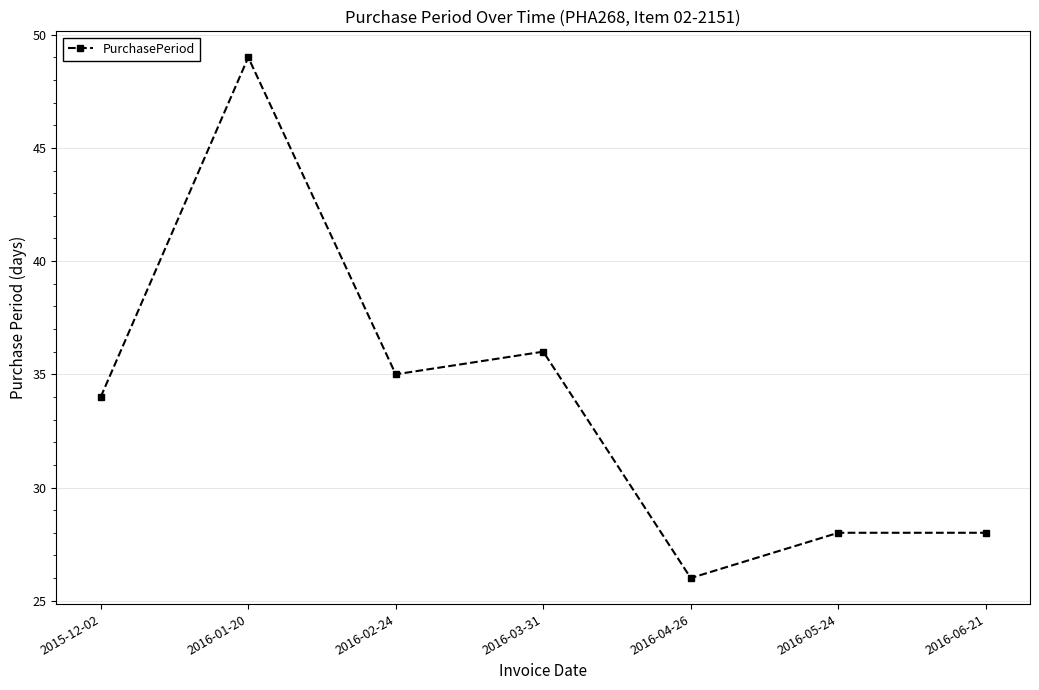

How many data points are less than 34?

3